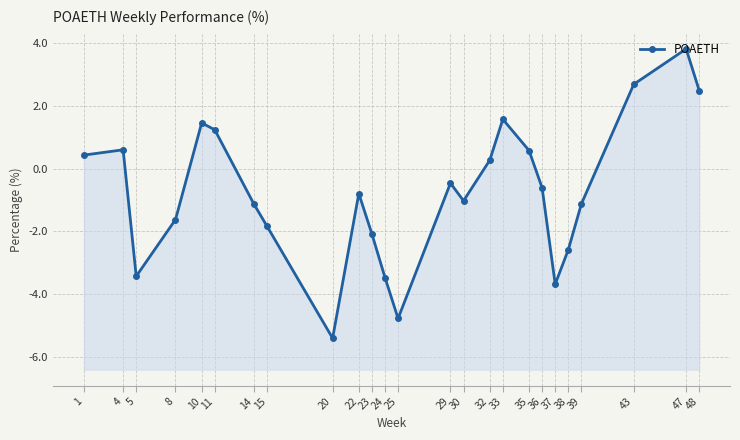

What is the smallest value displayed?

-5.4